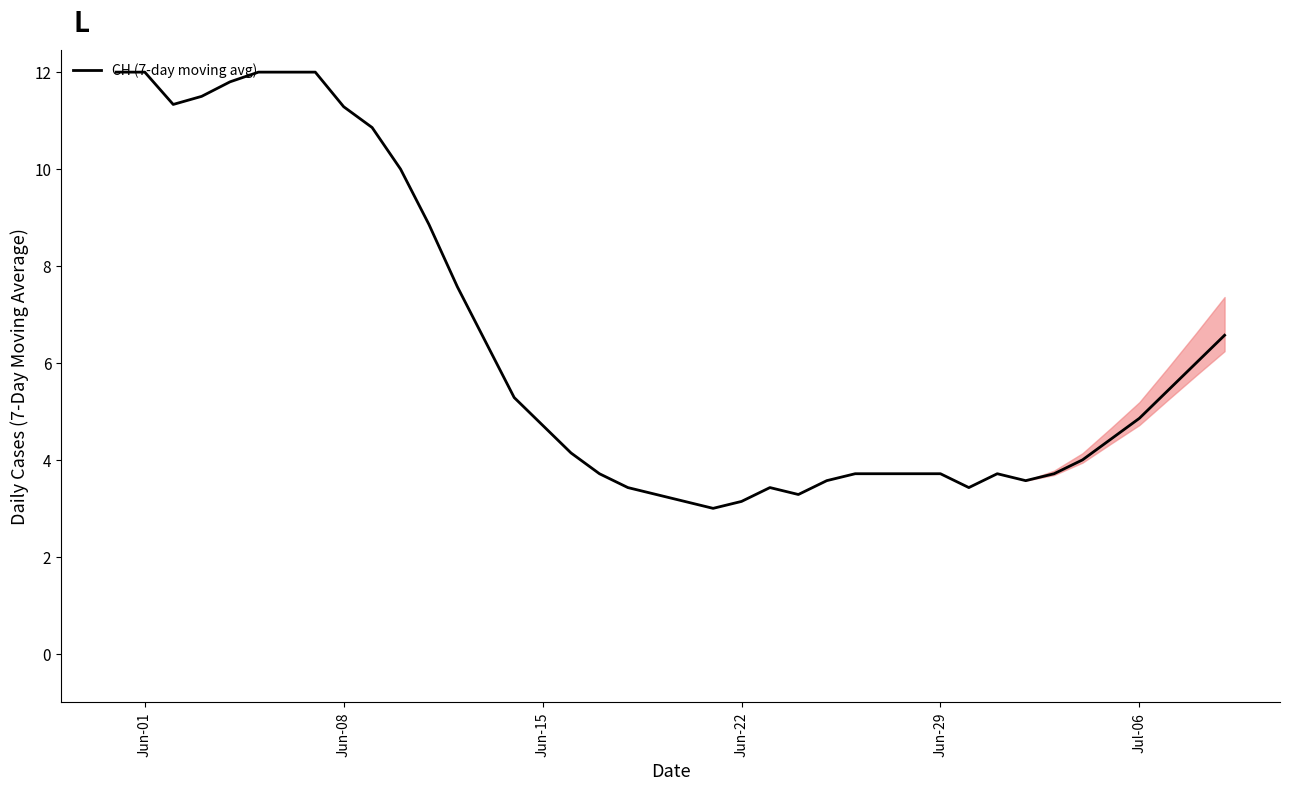

What is the difference between the maximum and minimum values?

9.0